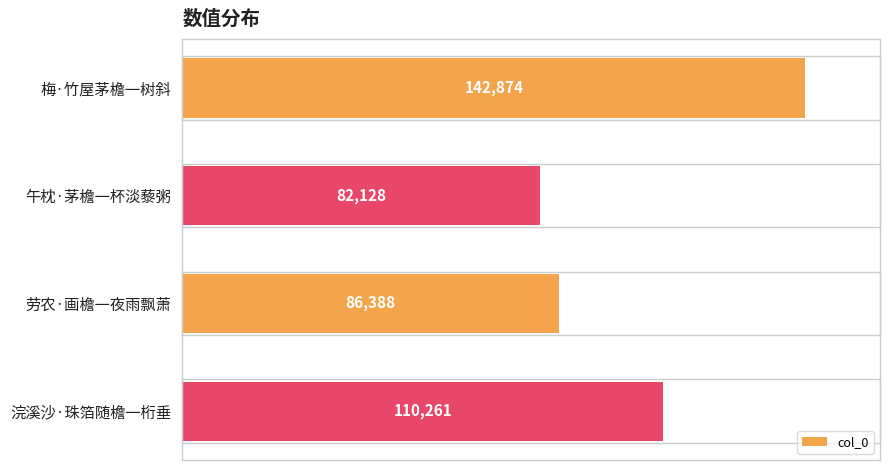

Reading top to bottom, extract all data points from this chart.

142874	82128	86388	110261